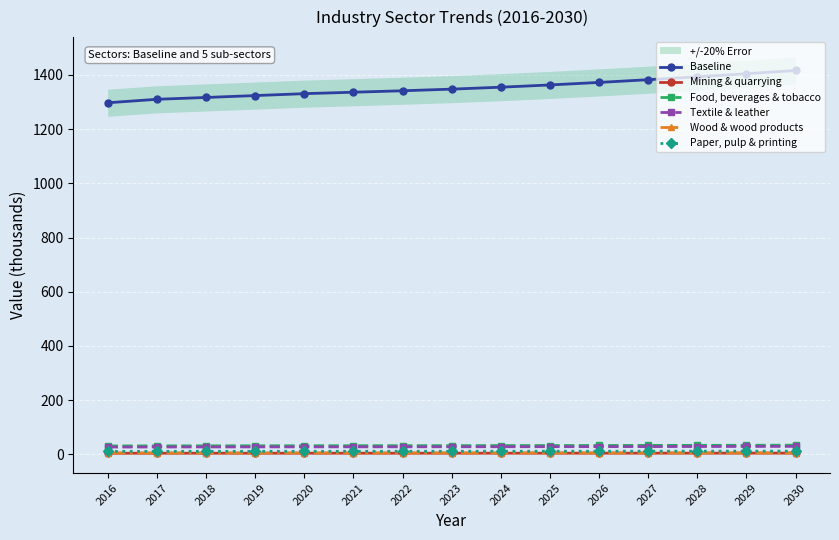

Reading right to left, extract all data points from this chart.

Baseline: 1416.4	1404.5	1393.1	1382.4	1372.3	1363.0	1354.7	1347.6	1341.6	1336.2	1330.9	1323.8	1316.8	1310.1	1297.3
Mining & quarrying: 4.7	4.7	4.7	4.6	4.6	4.6	4.5	4.5	4.5	4.5	4.4	4.4	4.4	4.4	4.3
Food, beverages & tobacco: 34.1	33.8	33.5	33.3	33.0	32.8	32.6	32.4	32.3	32.2	32.0	31.9	31.7	31.5	31.2
Textile & leather: 29.7	29.4	29.2	28.9	28.7	28.5	28.4	28.2	28.1	28.0	27.9	27.7	27.6	27.4	27.2
Wood & wood products: 5.9	5.8	5.8	5.7	5.7	5.6	5.6	5.6	5.5	5.5	5.5	5.5	5.4	5.4	5.4
Paper, pulp & printing: 12.2	12.1	12.0	11.9	11.8	11.7	11.6	11.6	11.5	11.5	11.4	11.4	11.3	11.3	11.1